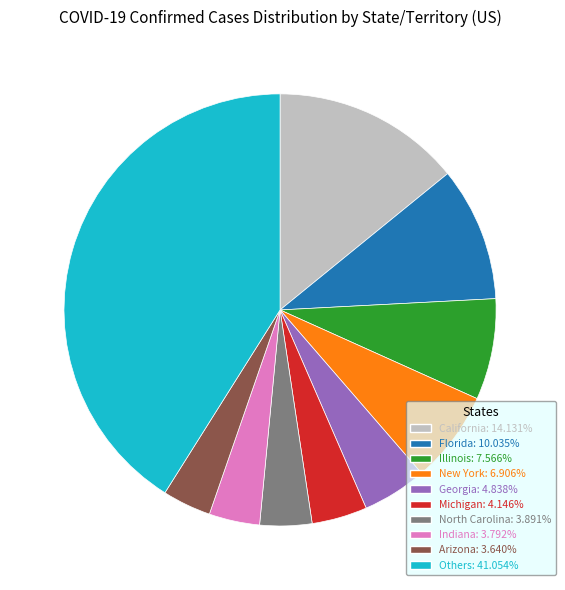

How many slices are in this pie chart?

10